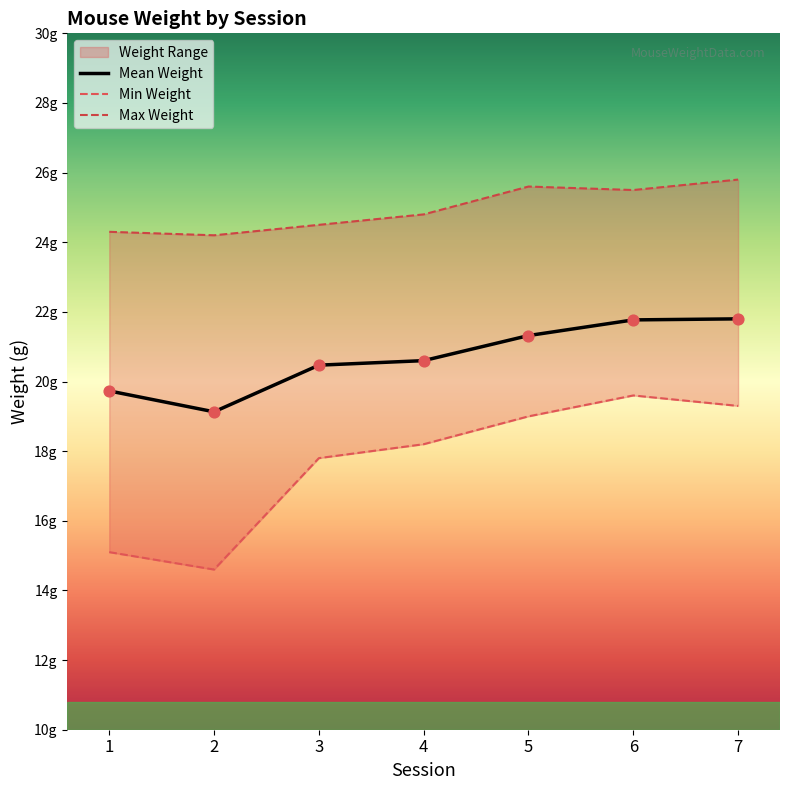

At how many categories does at least one series exceed 21?

7